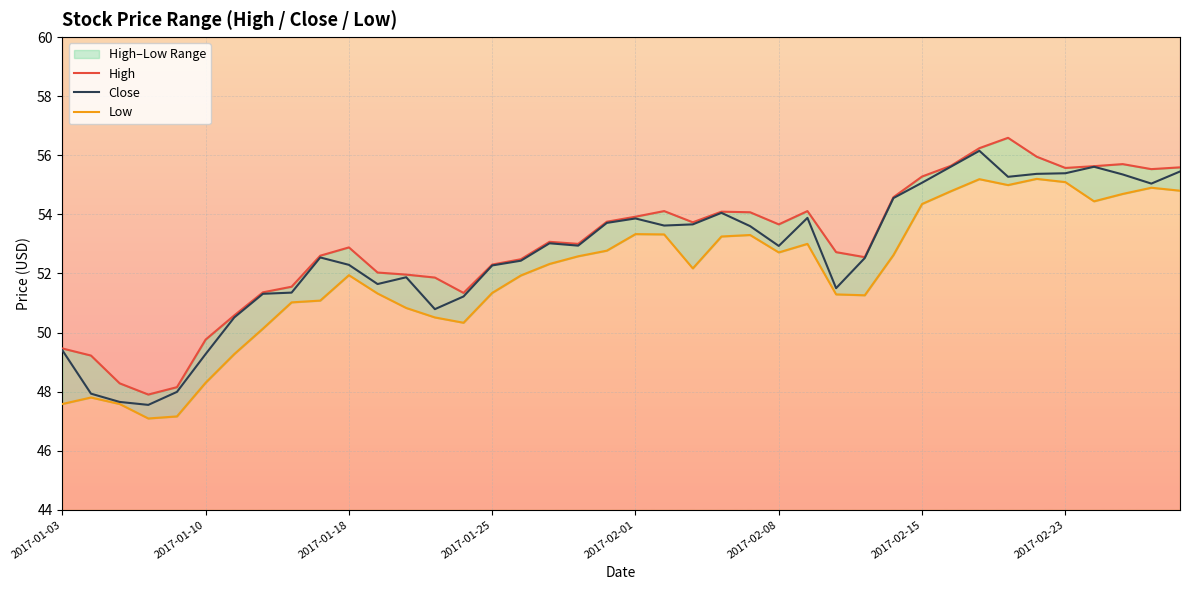

In Low, how many points are lower than both neighbors (excluding endpoints)?

7